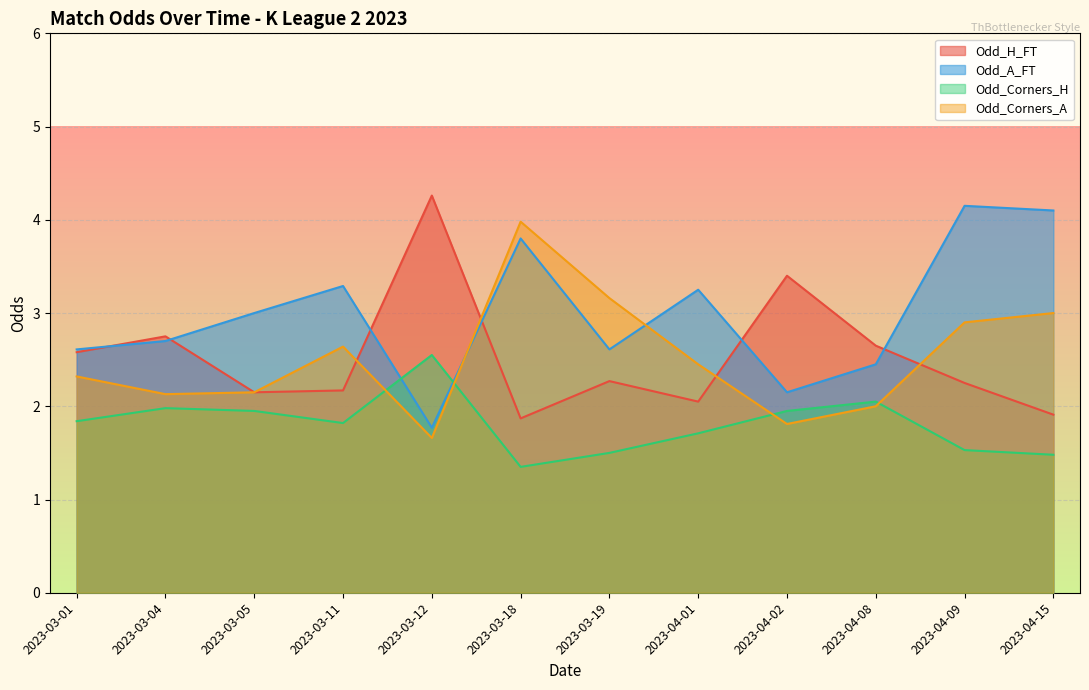

True or false: Odd_A_FT has a value of 4.7 at 2023-03-11.

False